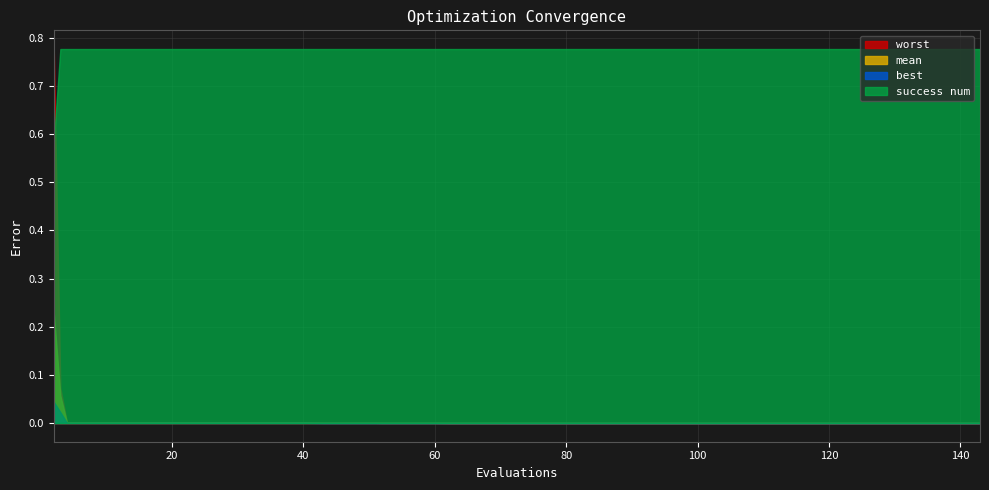

How many series are shown in this chart?

4